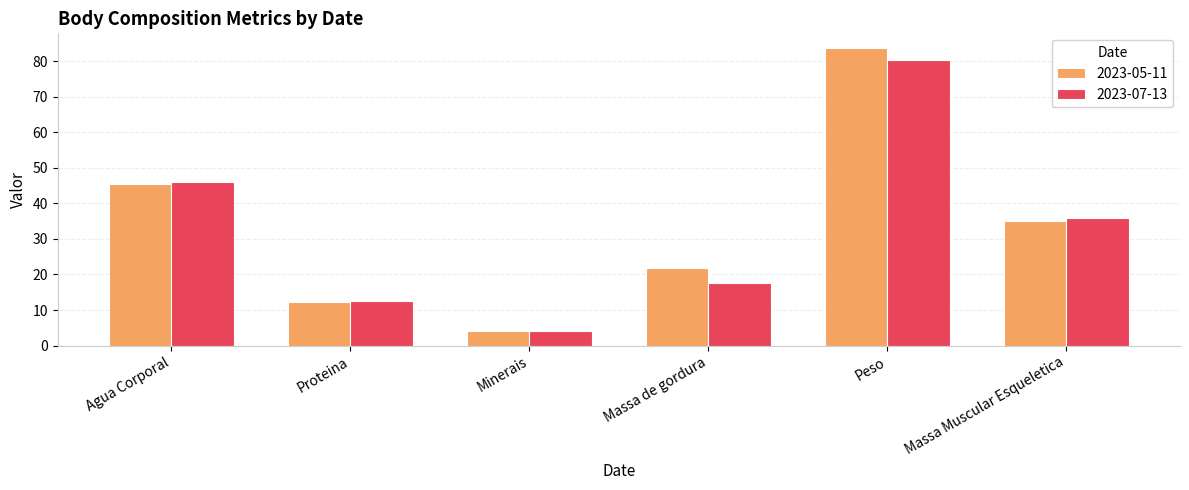

How many groups of bars are there?

6